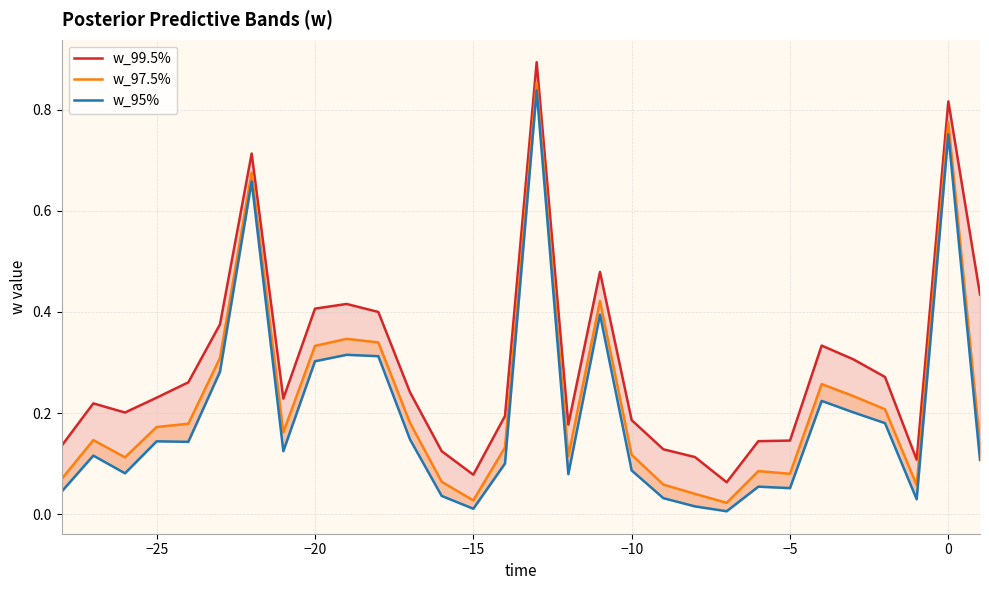

How many series are shown in this chart?

3